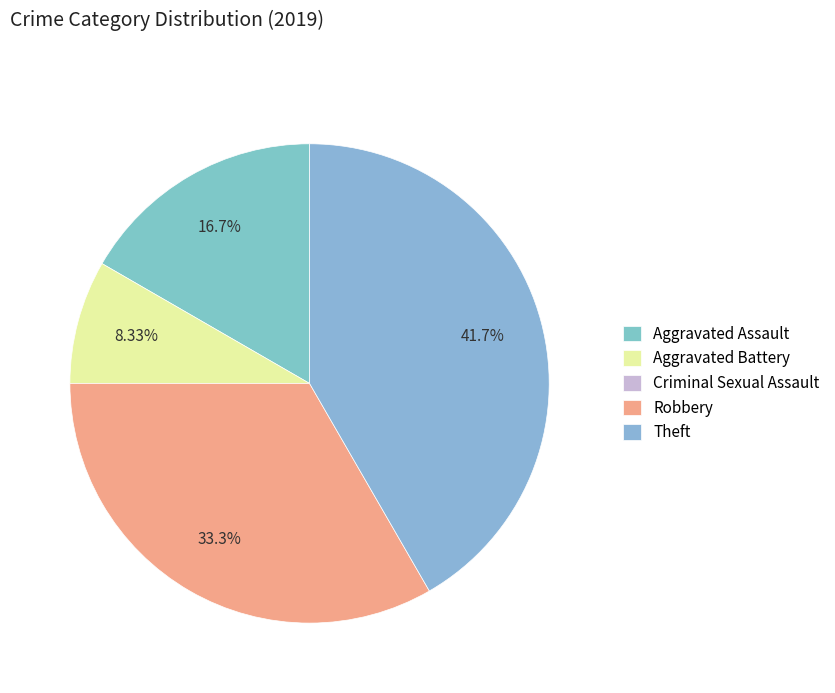

Is the sum of Aggravated Assault and Aggravated Battery greater than half?

No